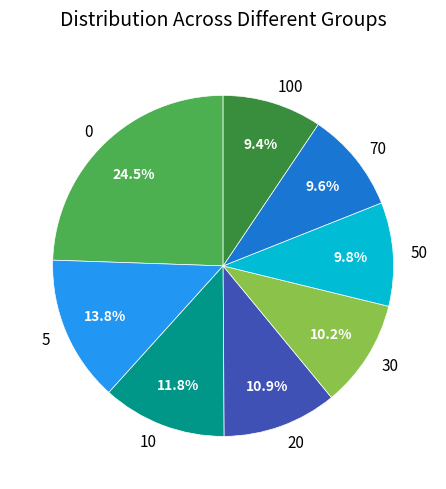

The 10 slice represents 12% of the pie. True or false?

True